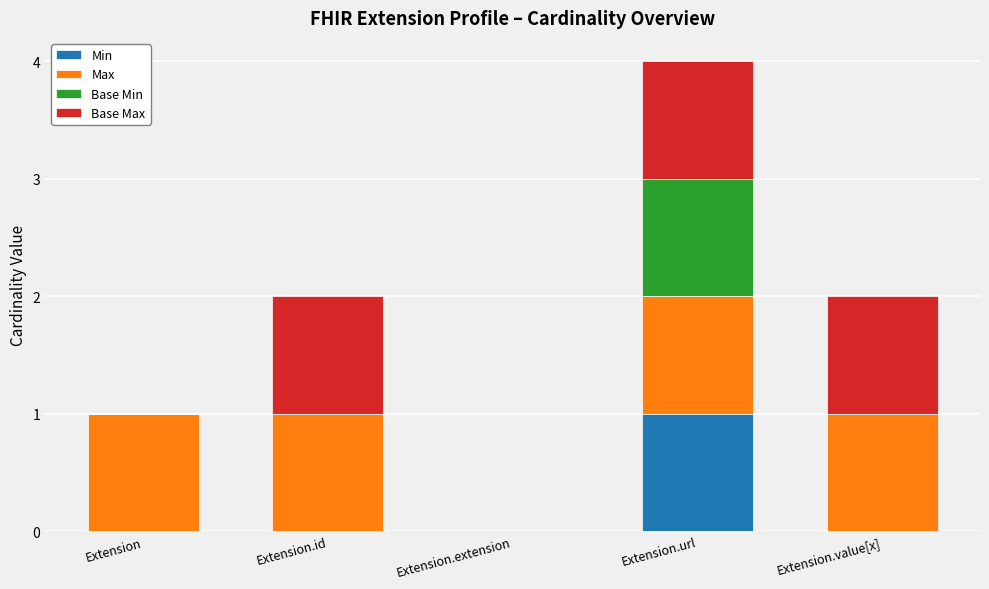

True or false: Min has a value of 2 at Extension.url.

False